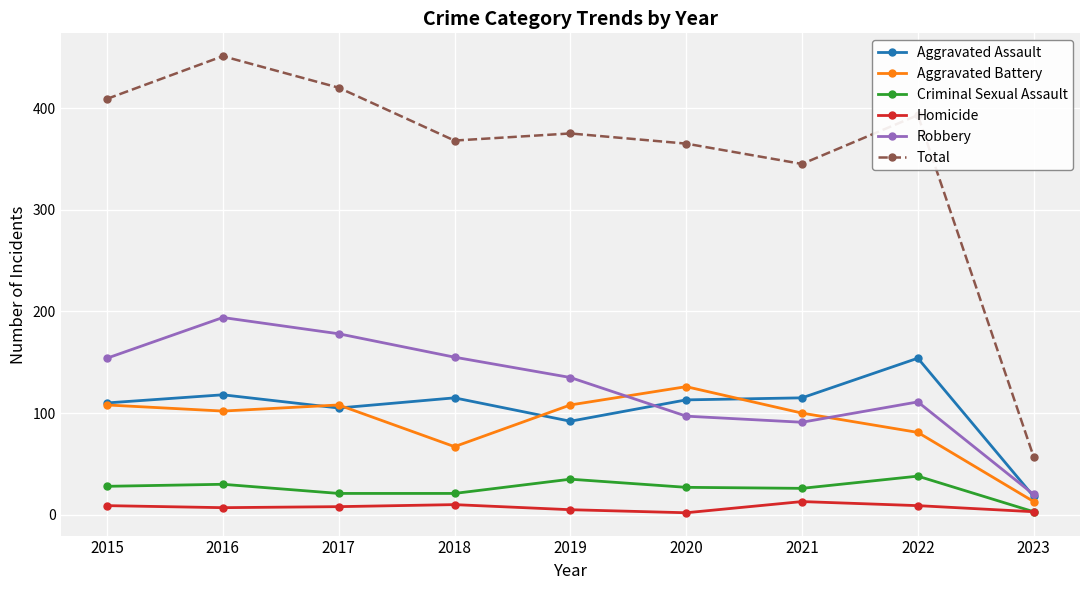

Where does the Aggravated Battery series first go above 102?

2015